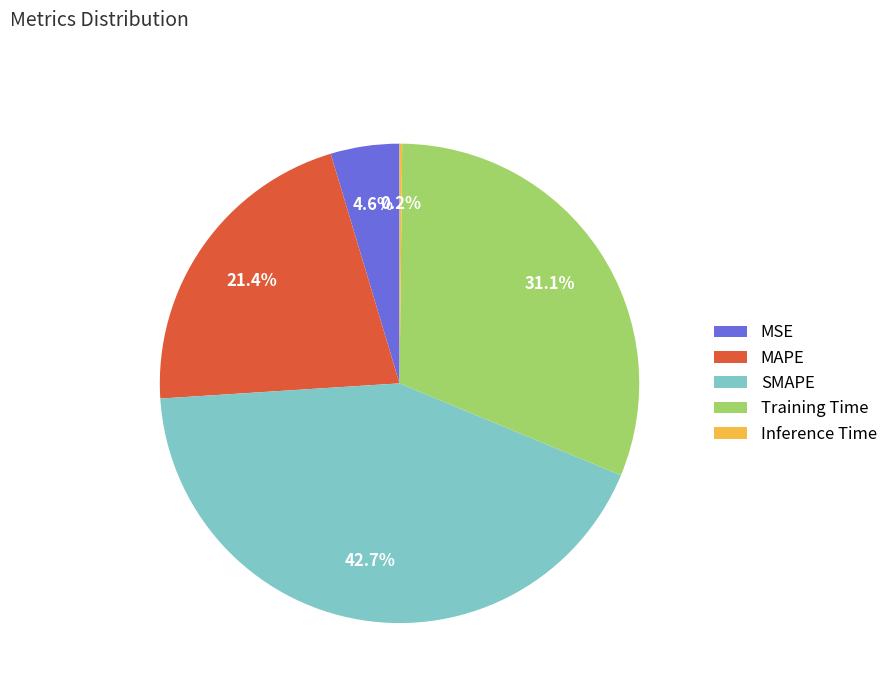

Is there any slice that represents more than half of the pie?

No